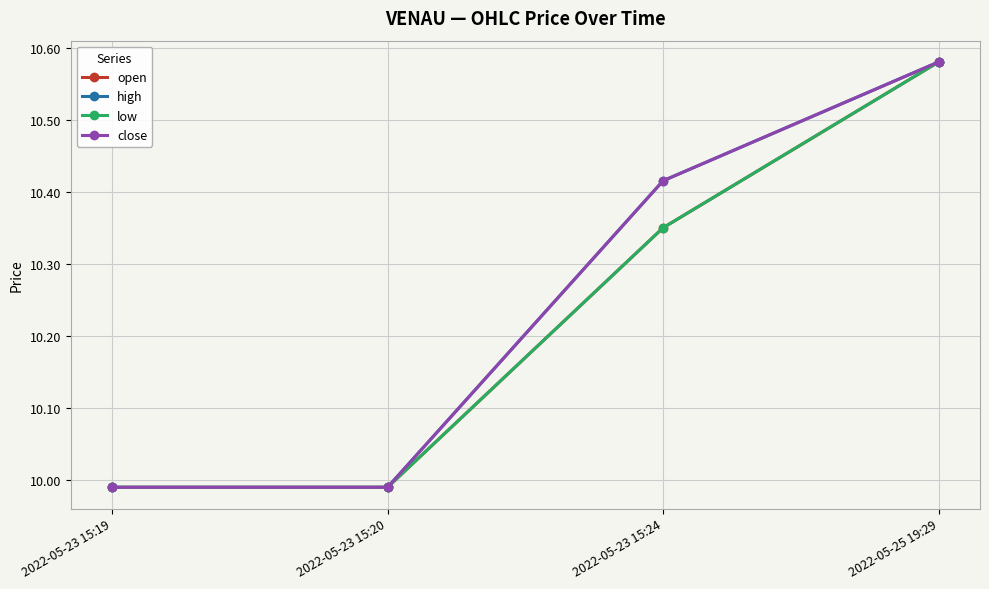

Is this an area chart (filled region under the line)?

No